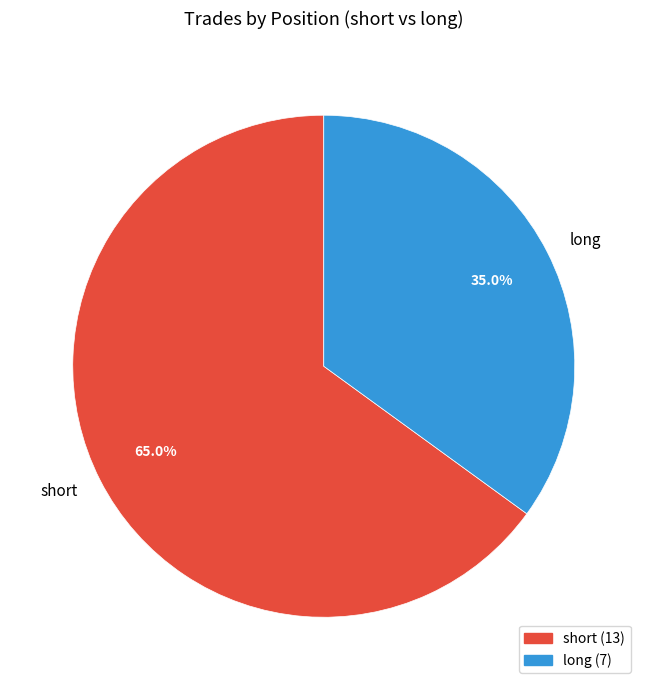

What percentage is the long slice, to the nearest percent?

35%